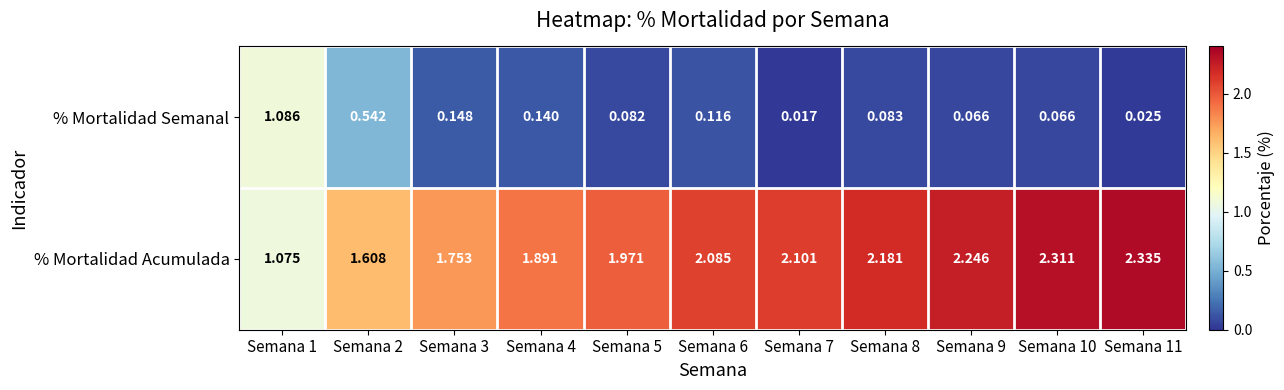

Which series has the largest total across all categories?

% Mortalidad Acumulada